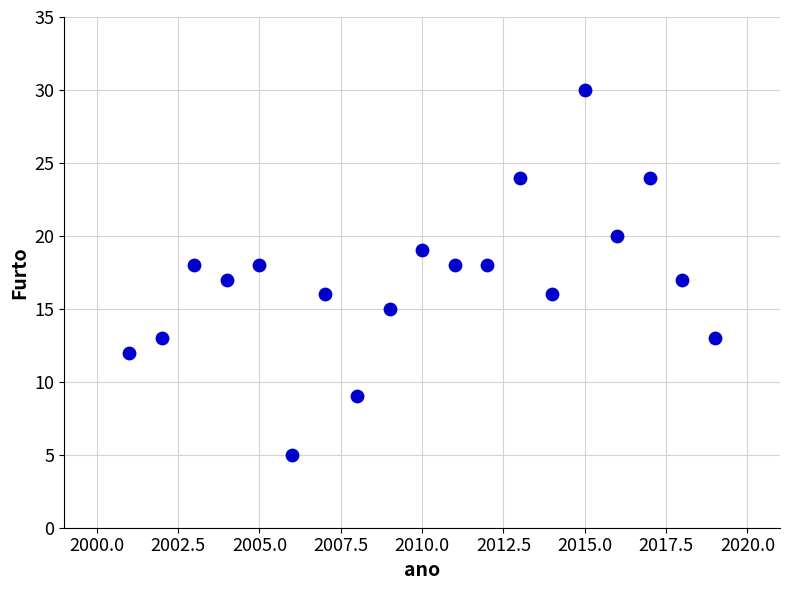

What is the range of Y values (max minus min)?

25